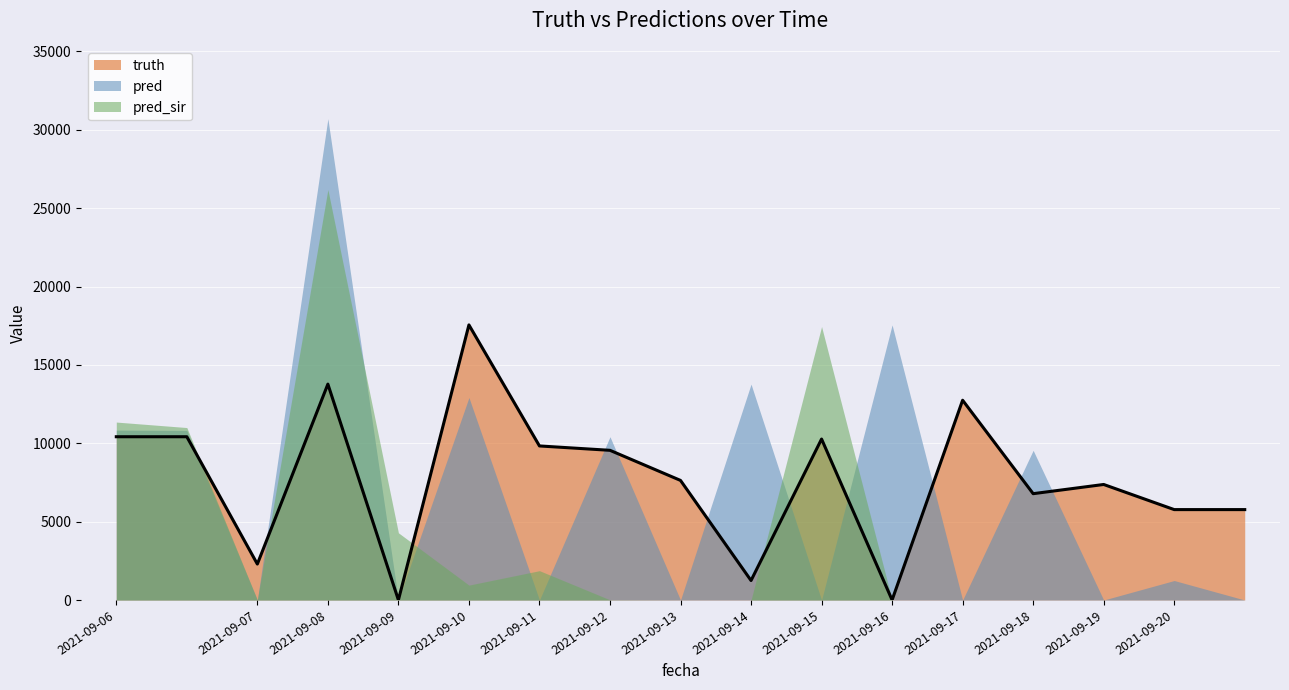

Which has a higher value, 2021-09-10 or 2021-09-15?

2021-09-10